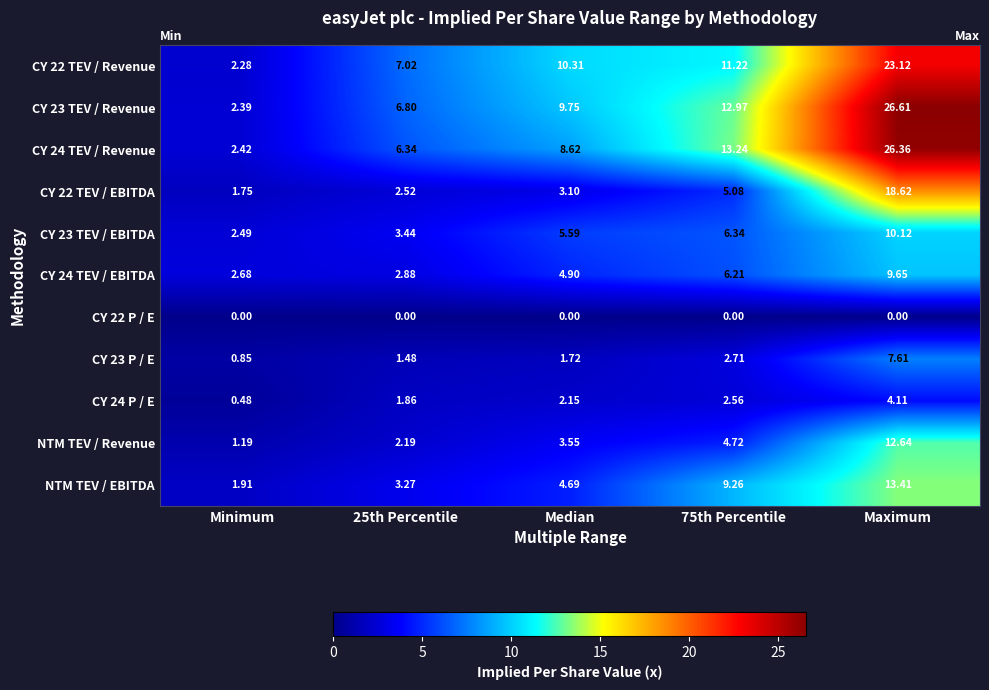

Which label corresponds to the largest value in the chart?

Maximum